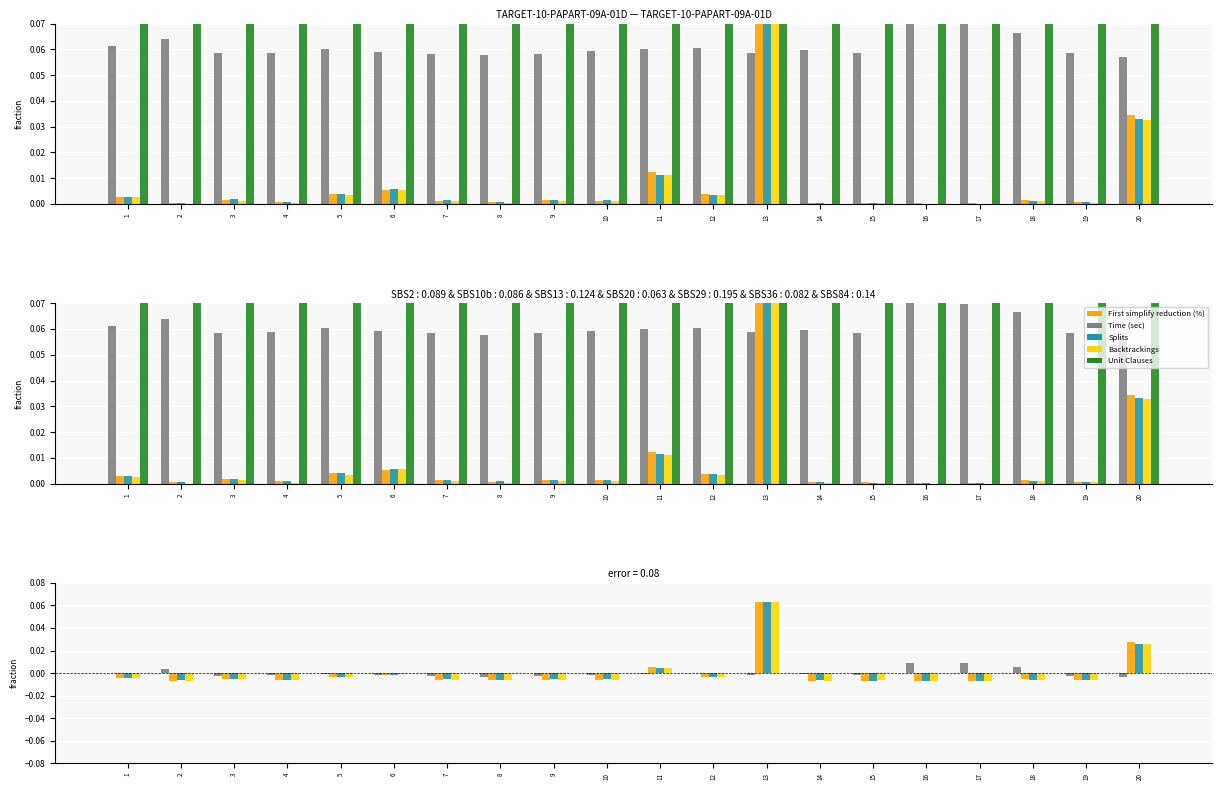

Reading left to right, list all the values displayed in this chart.

First simplify reduction (%): 0.0	0.0	-0.0	-0.0	-0.0	-0.0	-0.0	-0.0	-0.0	-0.0	-0.0	-0.0	-0.0	-0.0	-0.0	0.0	0.0	0.0	-0.0	-0.0
Time (sec): -0.0	-0.0	-0.0	-0.0	-0.0	-0.0	-0.0	-0.0	-0.0	-0.0	0.0	-0.0	0.1	-0.0	-0.0	-0.0	-0.0	-0.0	-0.0	0.0
Splits: -0.0	-0.0	-0.0	-0.0	-0.0	-0.0	-0.0	-0.0	-0.0	-0.0	0.0	-0.0	0.1	-0.0	-0.0	-0.0	-0.0	-0.0	-0.0	0.0
Backtrackings: -0.0	-0.0	-0.0	-0.0	-0.0	-0.0	-0.0	-0.0	-0.0	-0.0	0.0	-0.0	0.1	-0.0	-0.0	-0.0	-0.0	-0.0	-0.0	0.0
Unit Clauses: -0.0	-0.0	-0.0	-0.0	-0.0	-0.0	-0.0	-0.0	-0.0	-0.0	-0.0	-0.0	-0.0	-0.0	-0.0	-0.0	-0.0	-0.0	-0.0	-0.0